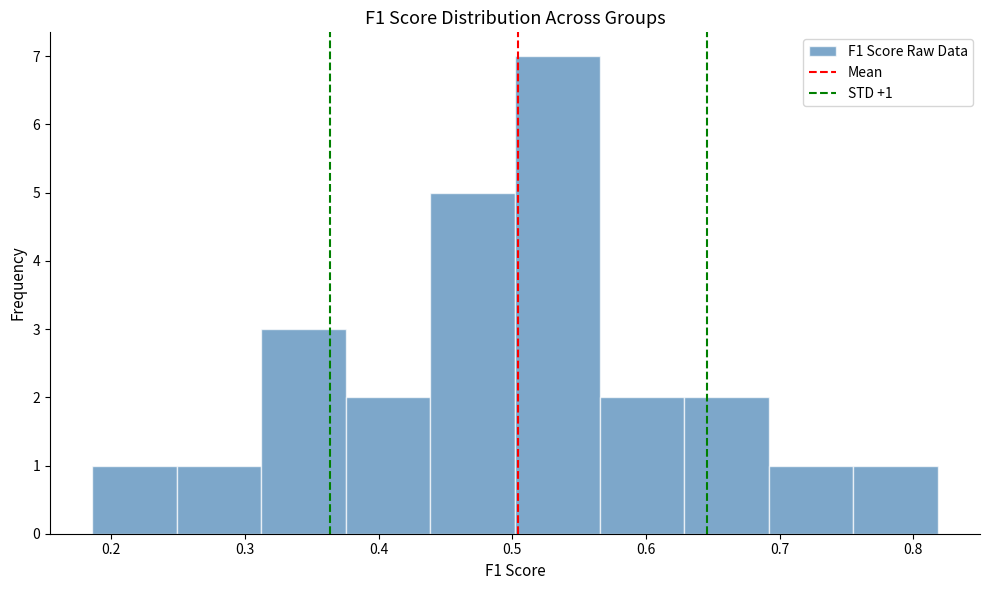

Which range on the x-axis has the tallest bar?

0.50 to 0.57